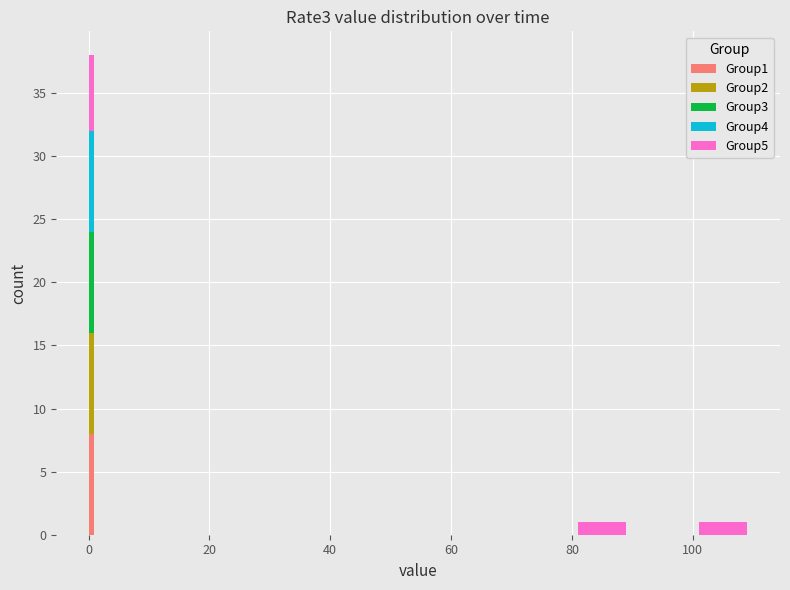

Rank the series by their maximum value, from lowest to highest.

Group5, Group1, Group2, Group3, Group4